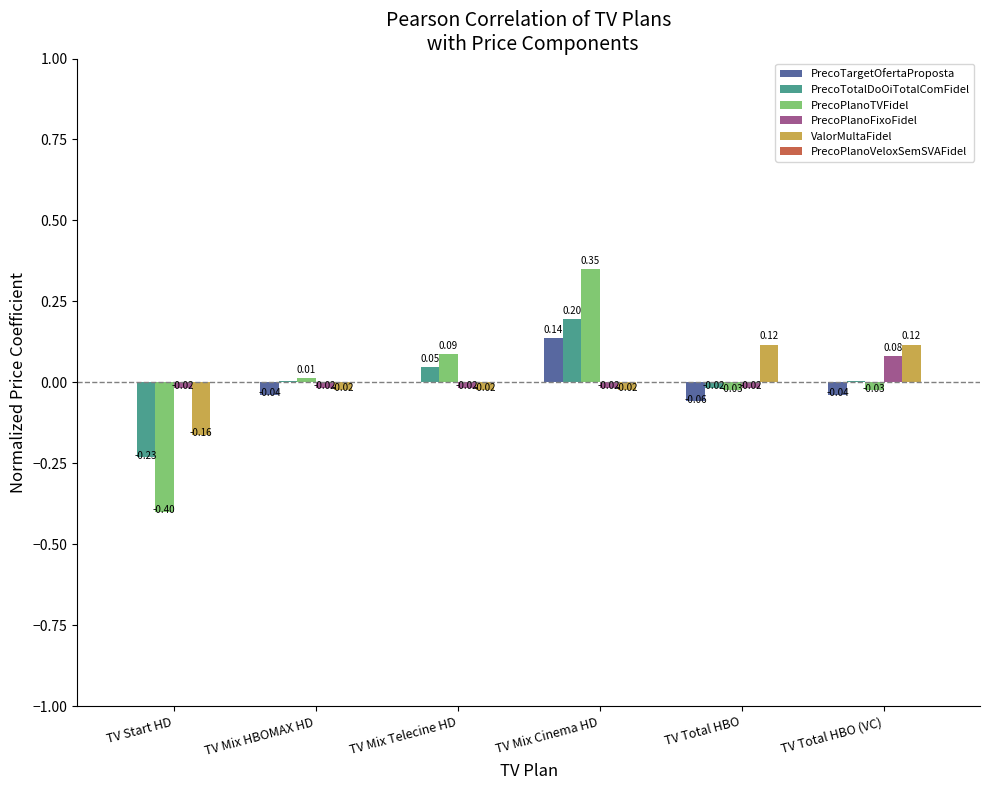

Which category has the highest value in the PrecoPlanoFixoFidel series?

TV Total HBO (VC)